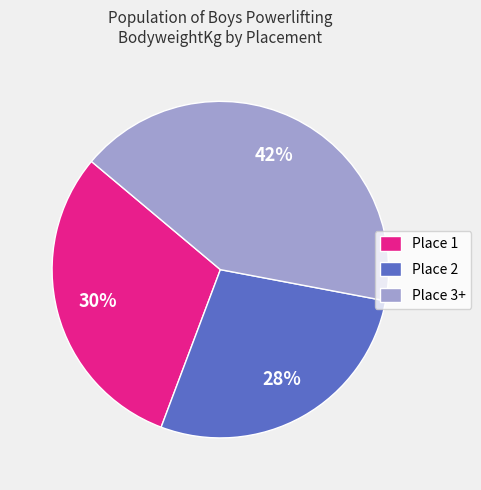

Is there any slice that represents more than half of the pie?

No